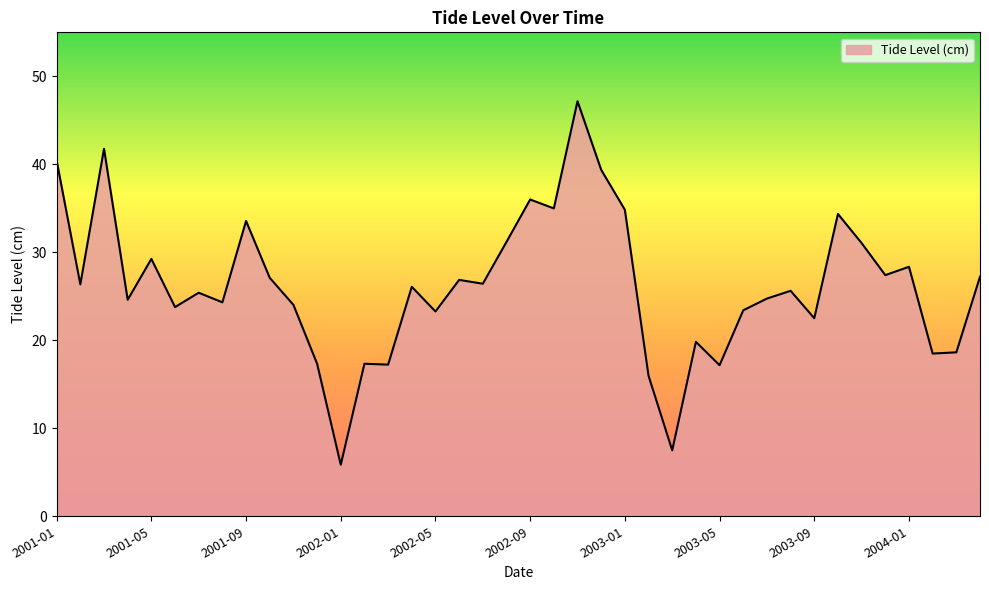

What is the greatest value displayed?

47.2